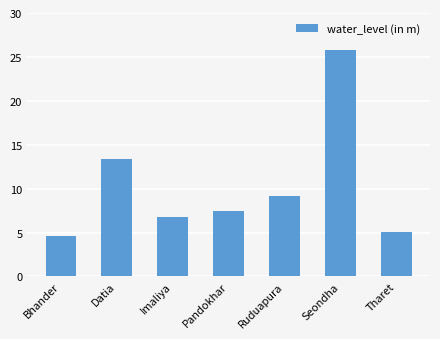

Rank the categories by value from lowest to highest.

Bhander, Tharet, Imaliya, Pandokhar, Ruduapura, Datia, Seondha